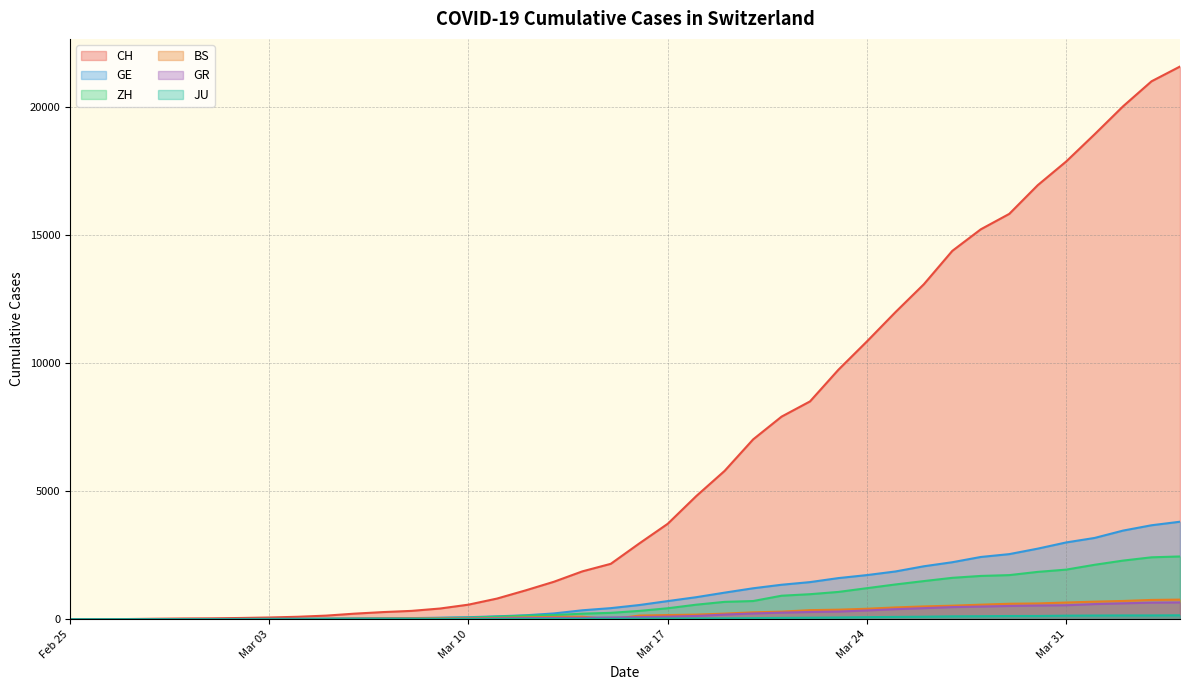

True or false: BS and CH intersect in this chart.

False